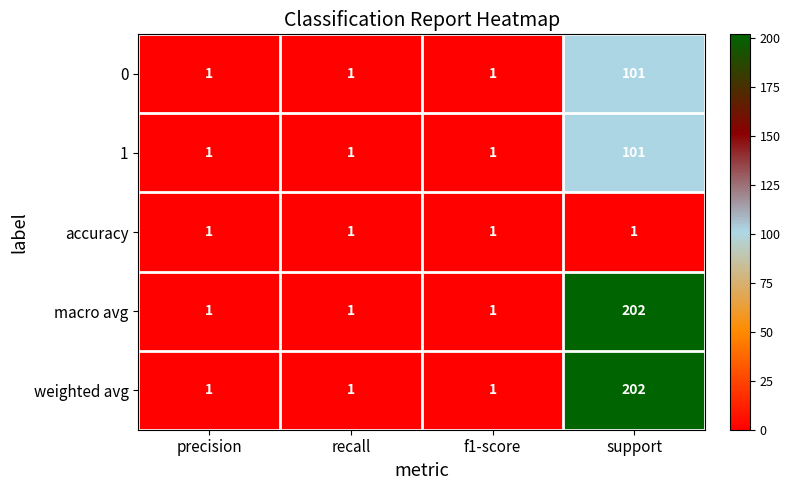

What is the difference between the 0 values at support and recall?

100